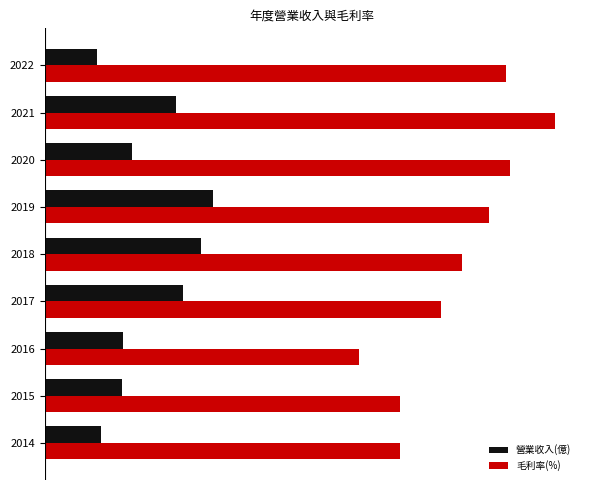

Which series has the largest total across all categories?

毛利率(%)